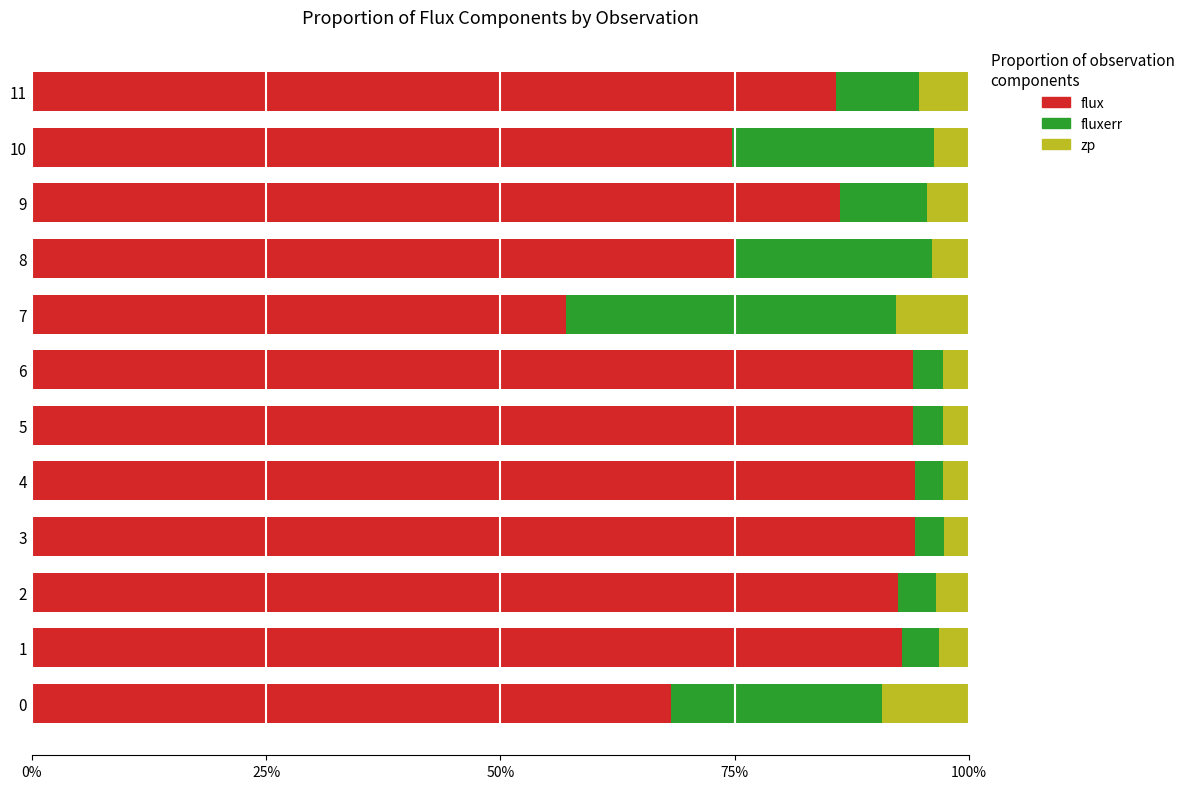

What is the total value across all series at 8?

100.0